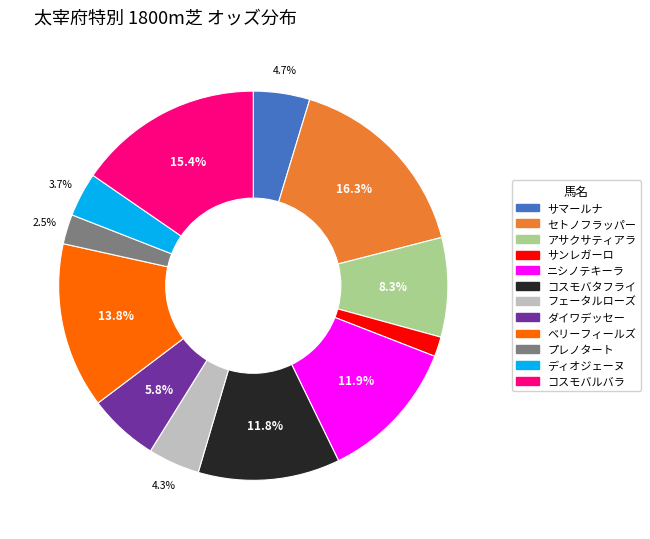

To the nearest percent, what is the combined percentage of ダイワデッセー and アサクサティアラ?

14%